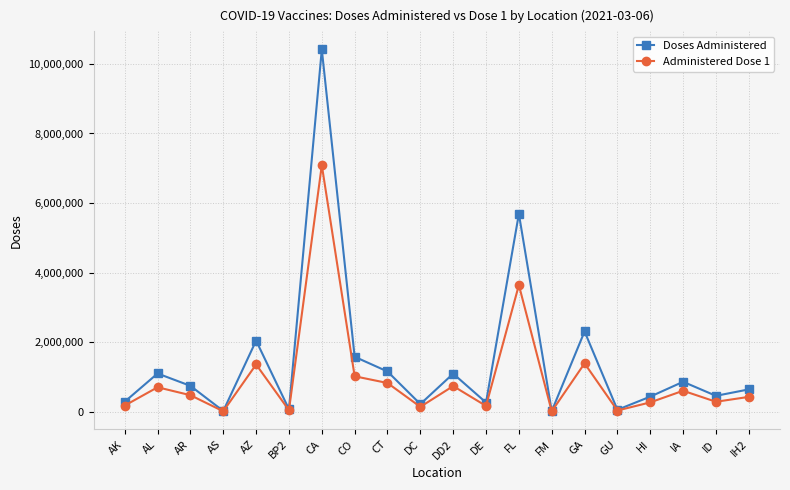

Is this an area chart (filled region under the line)?

No